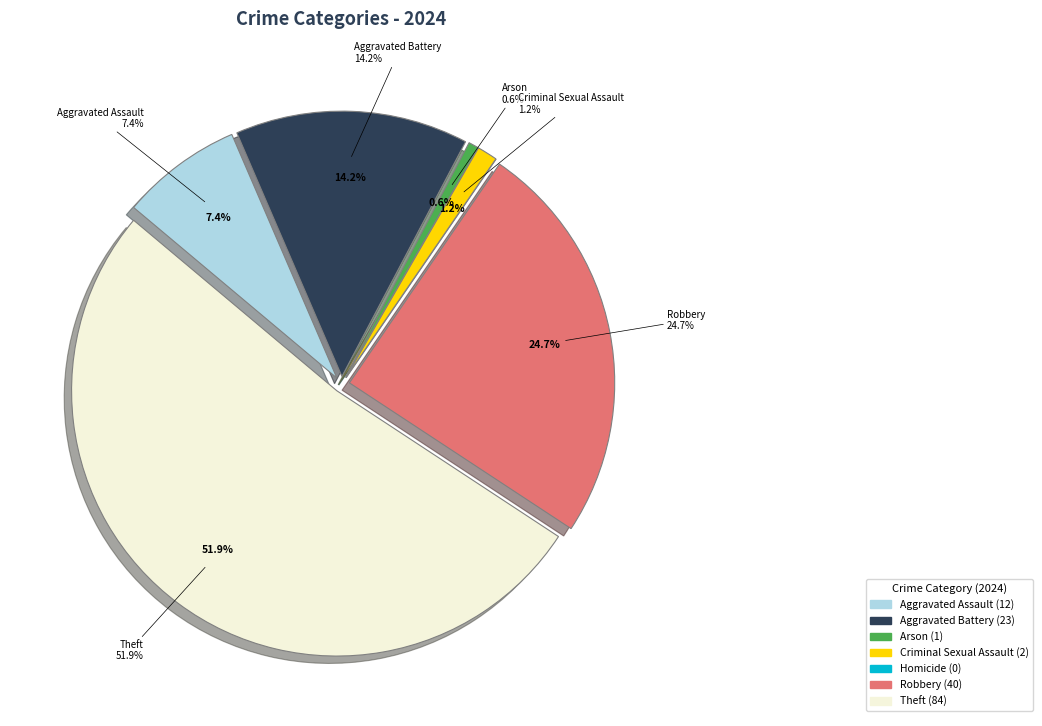

What is the majority slice?

Theft